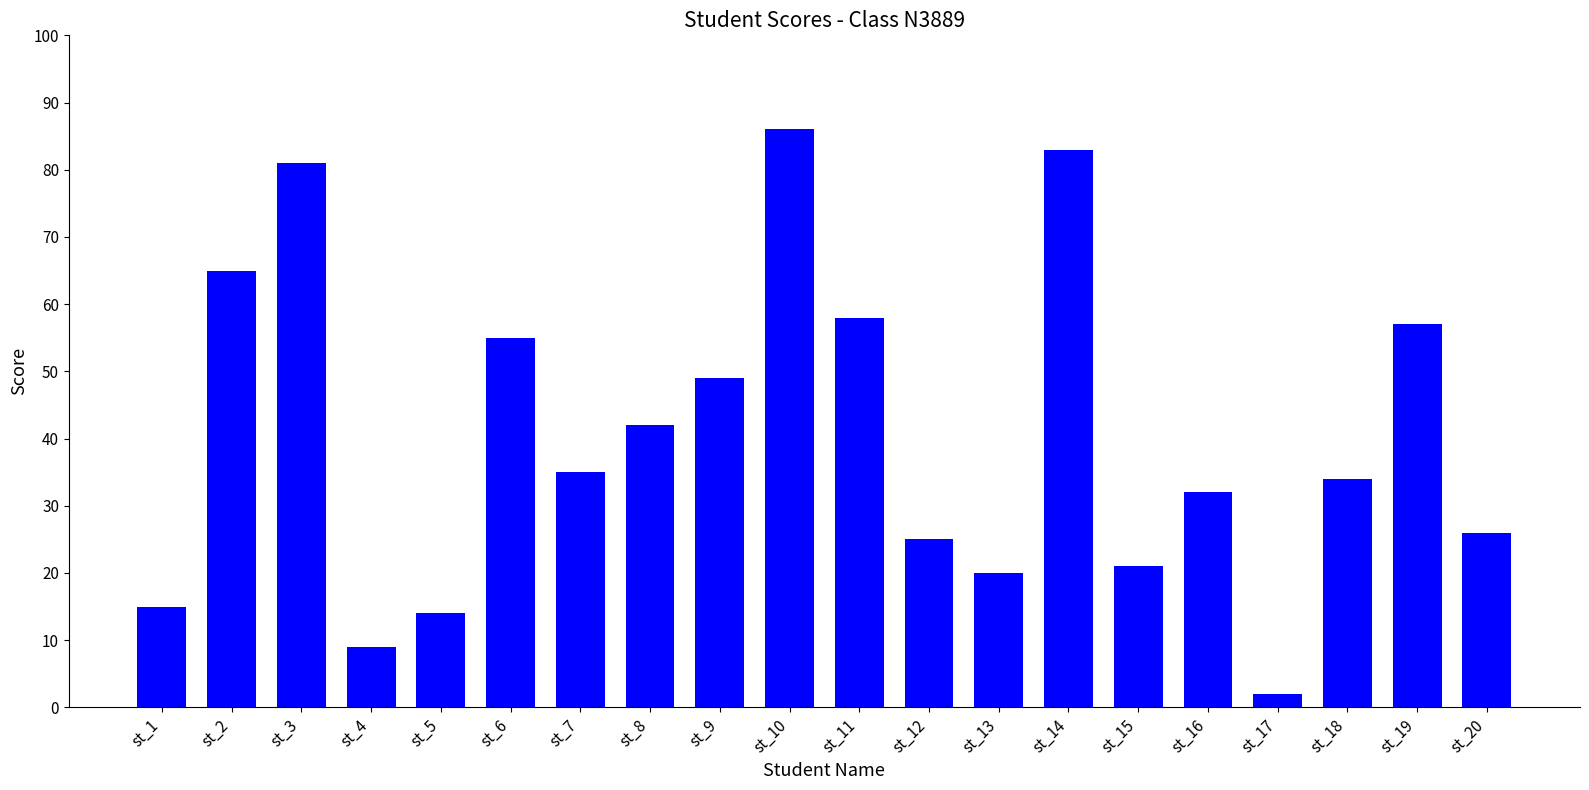

Reading left to right, transcribe all the data shown in this chart.

15	65	81	9	14	55	35	42	49	86	58	25	20	83	21	32	2	34	57	26